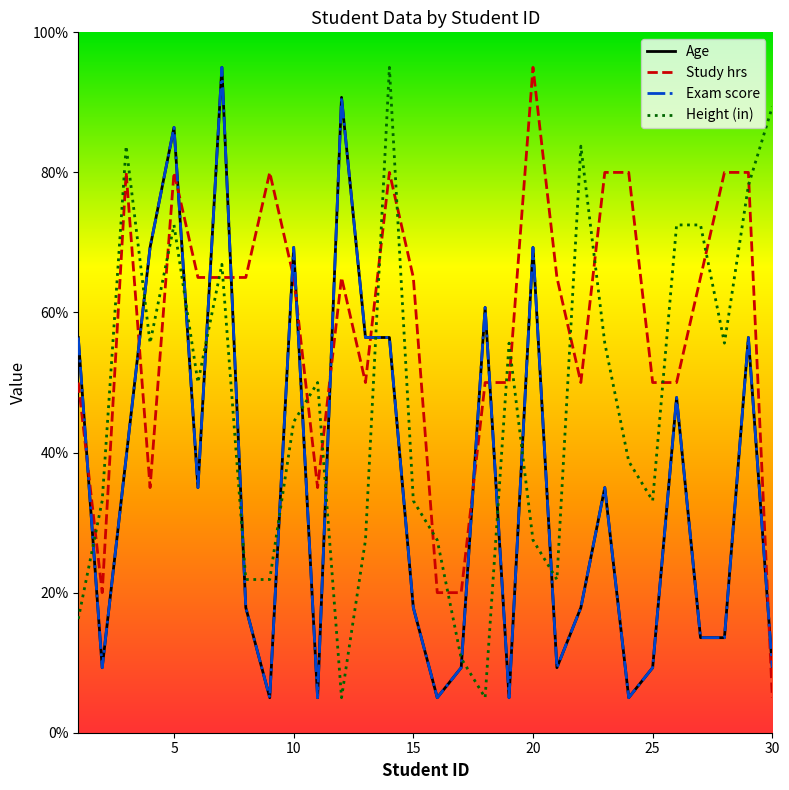

How many interior local valleys does the Height (in) series have?

7